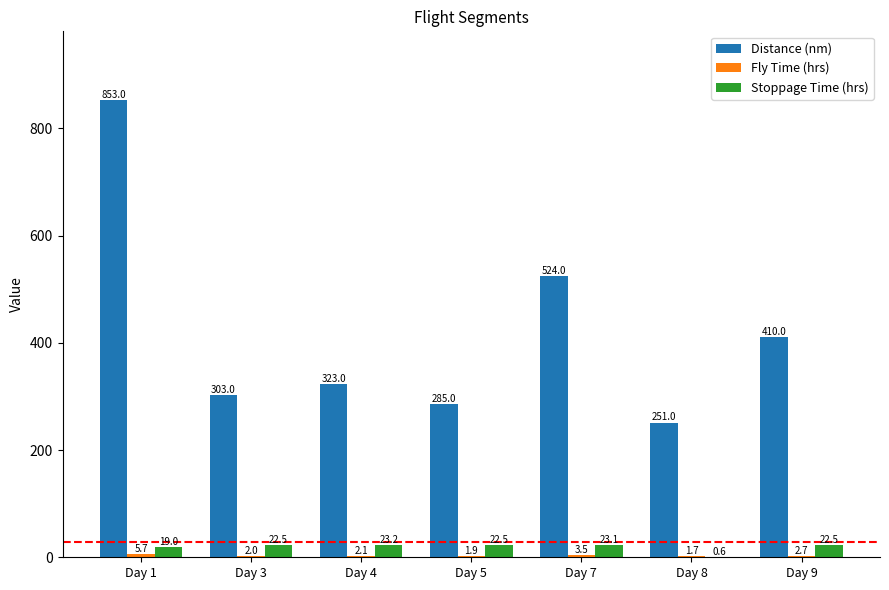

How many values in the Stoppage Time (hrs) series exceed 22?

5